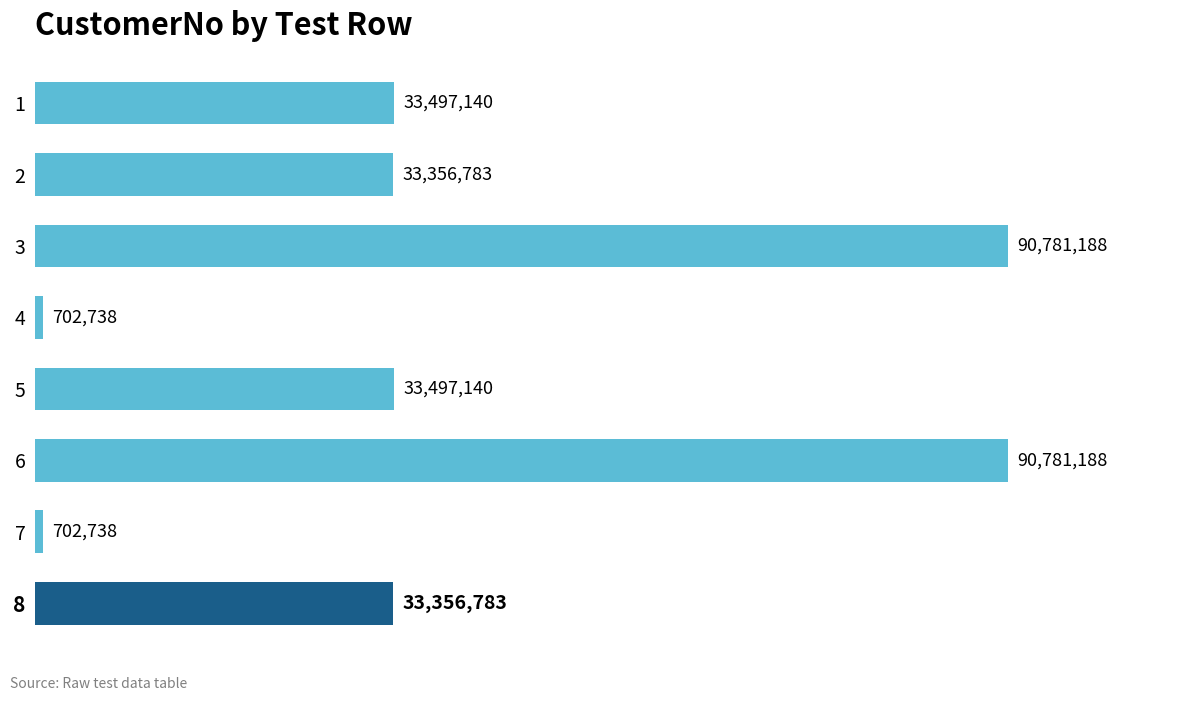

What is the minimum value shown in the chart?

702738